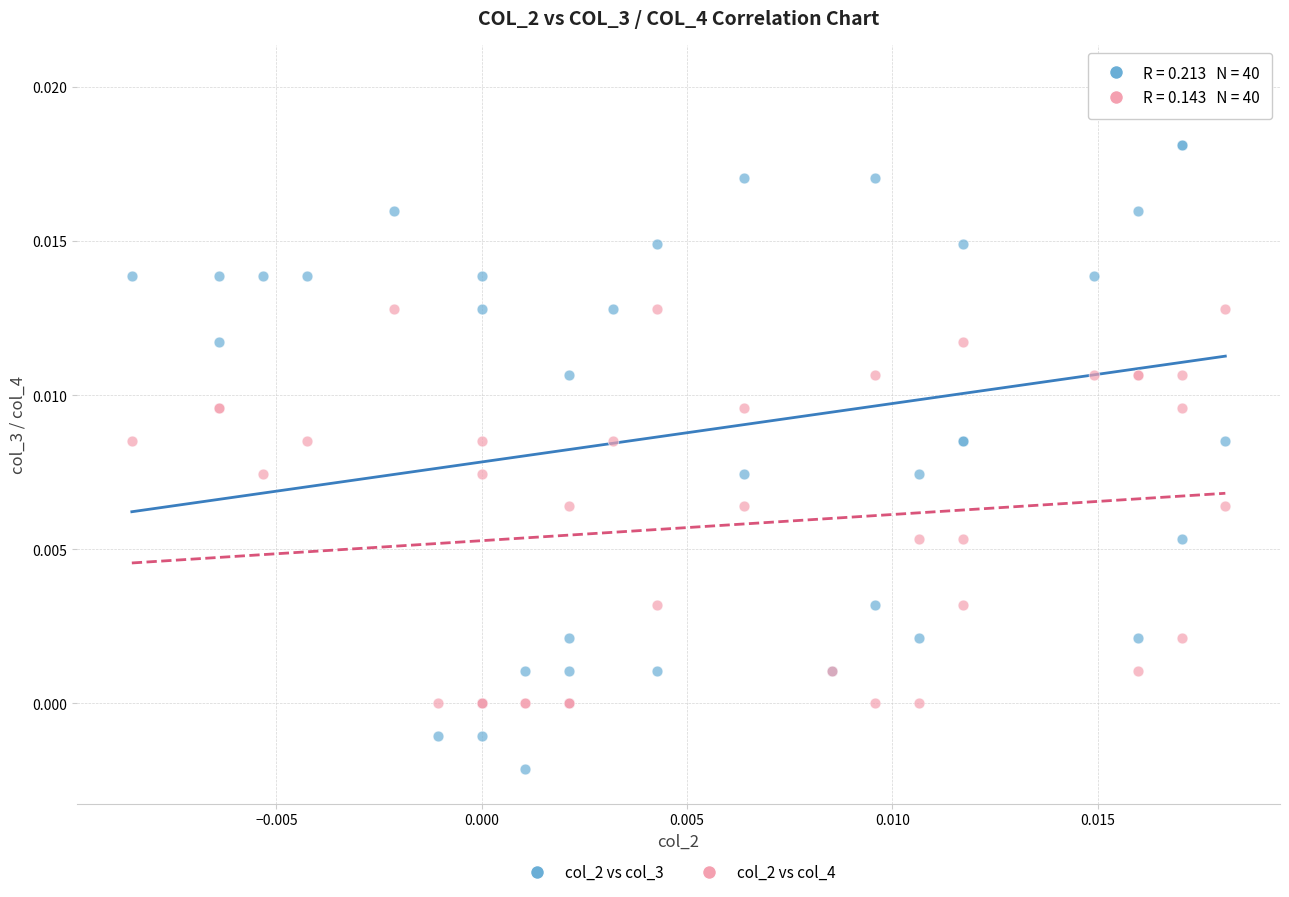

Which series reaches the minimum Y coordinate?

col_2 vs col_3